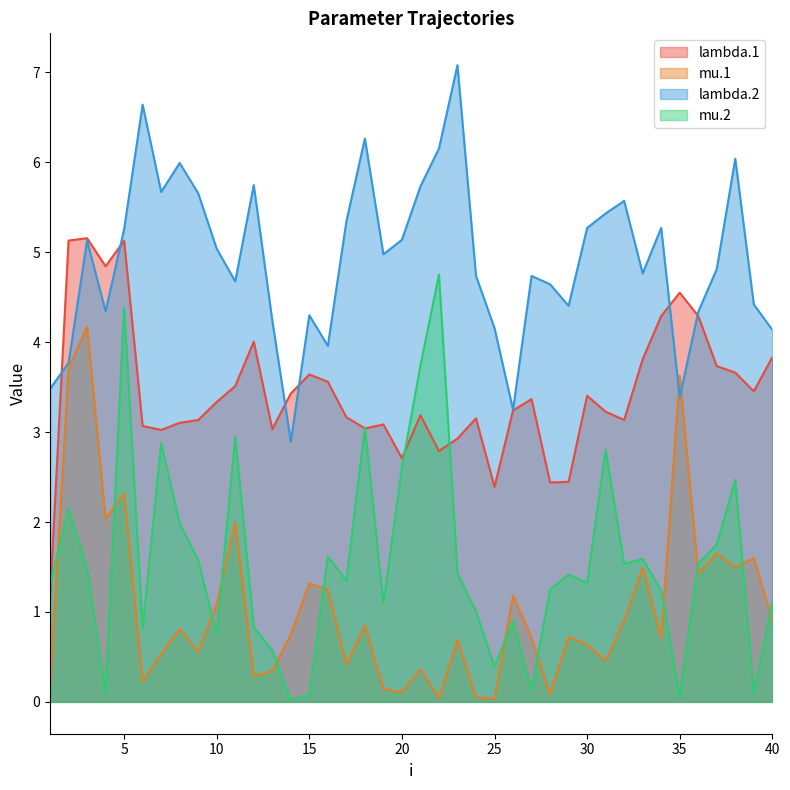

Where is mu.2 nearest to the value 2?

8